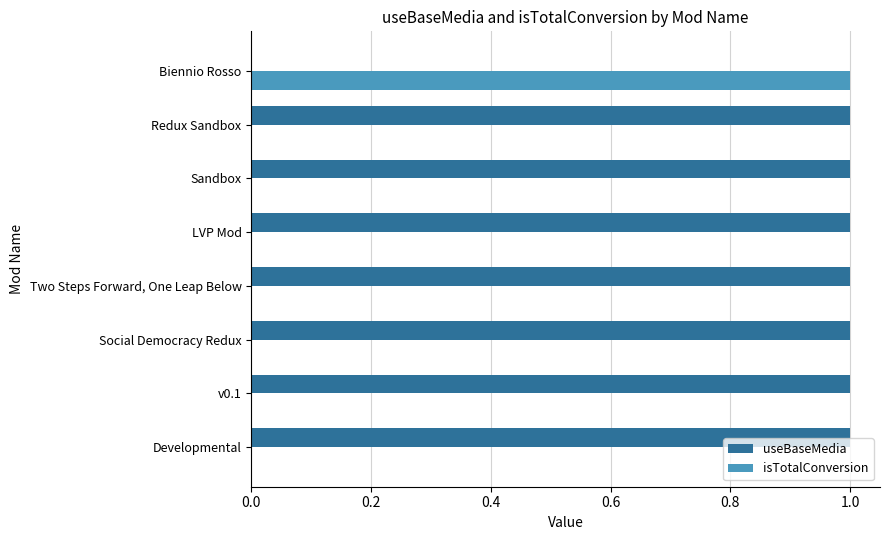

The value of isTotalConversion at LVP Mod is 0. True or false?

True